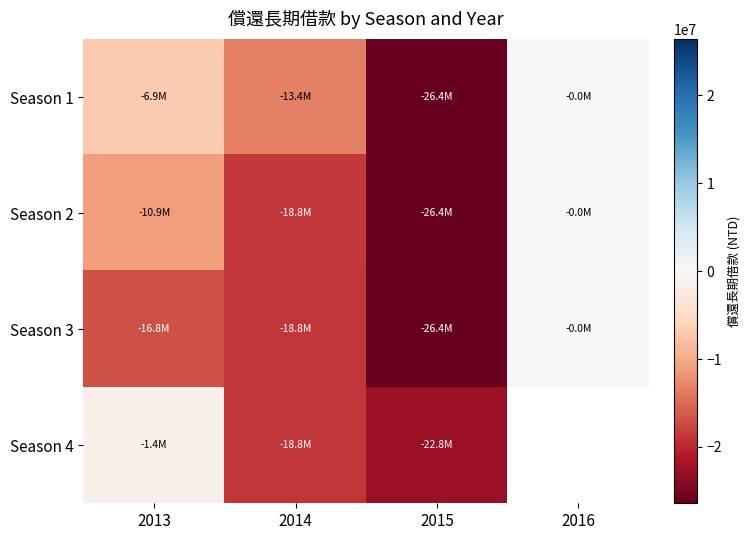

What is the highest value of the Season 4 series?

-1422128.0